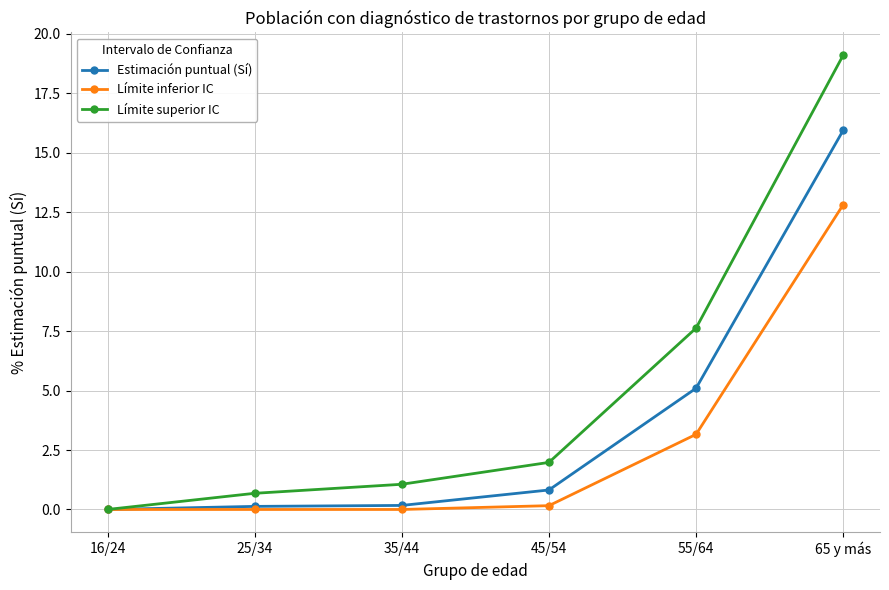

True or false: Estimación puntual (Sí) has more than 1 interior local peaks.

False